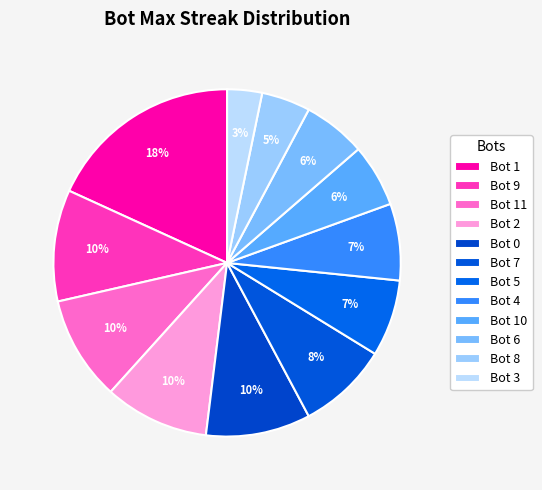

What is the ratio of the value at Bot 10 to the value at Bot 5?

0.8